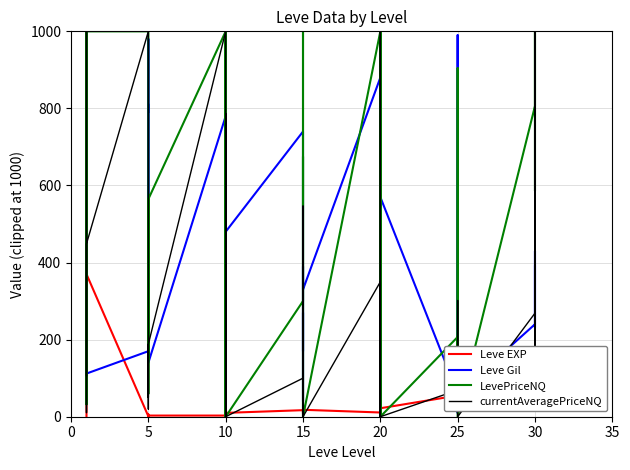

What are all the series names shown in the legend?

Leve EXP, Leve Gil, LevePriceNQ, currentAveragePriceNQ